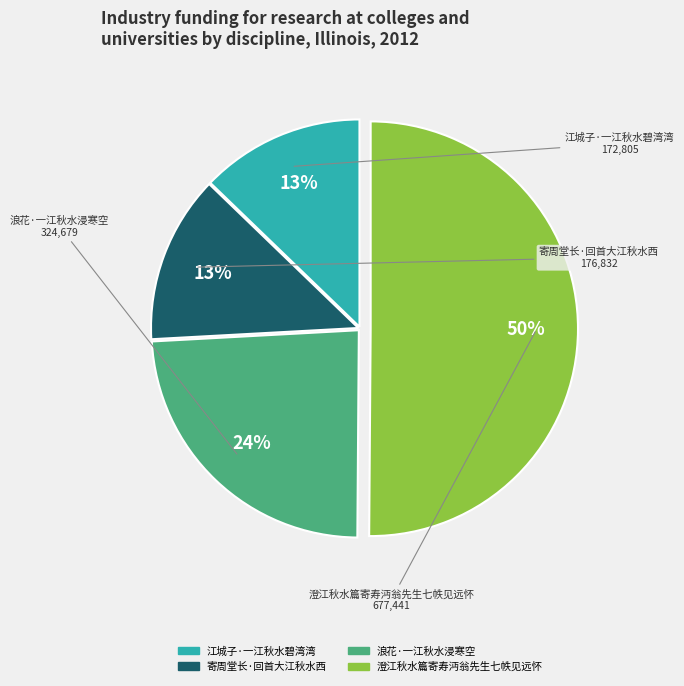

To the nearest percent, what is the combined percentage of 澄江秋水篇寄寿沔翁先生七帙见远怀 and 浪花·一江秋水浸寒空?

74%